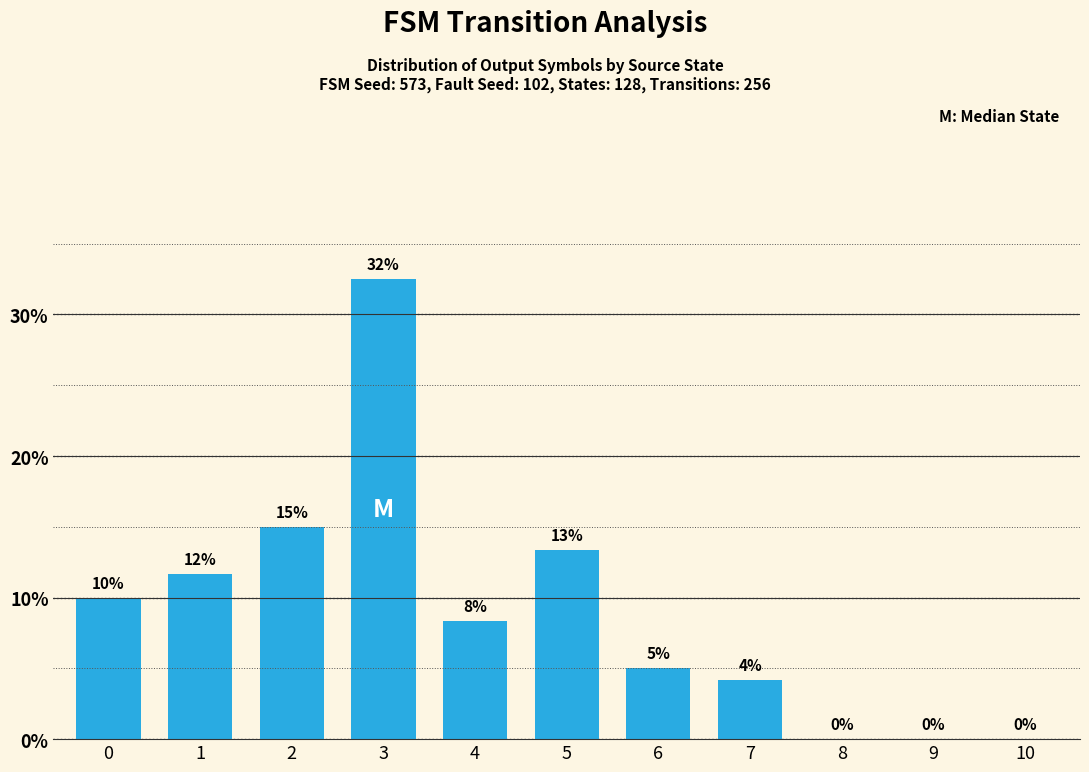

Between 7 and 5, which is larger?

5